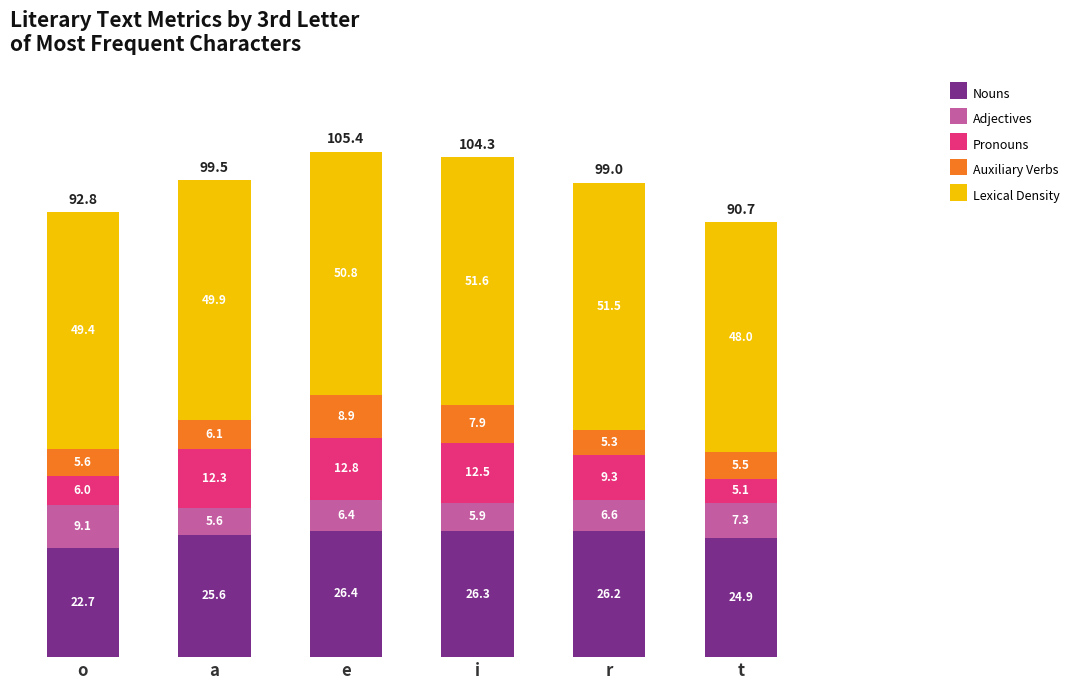

What is the sum of all Nouns values?

152.1